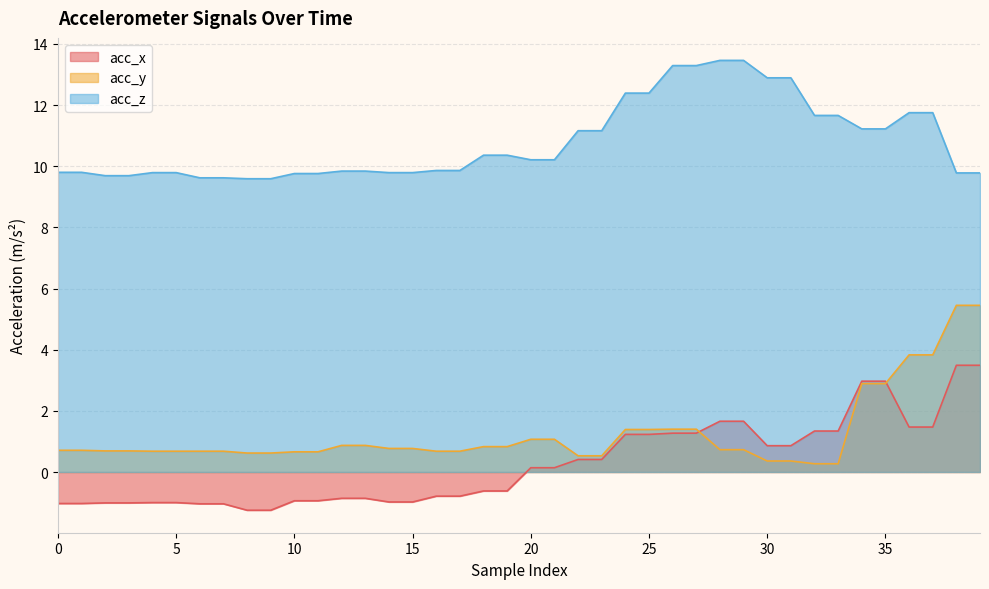

Rank the series by their maximum value, from lowest to highest.

acc_x, acc_y, acc_z